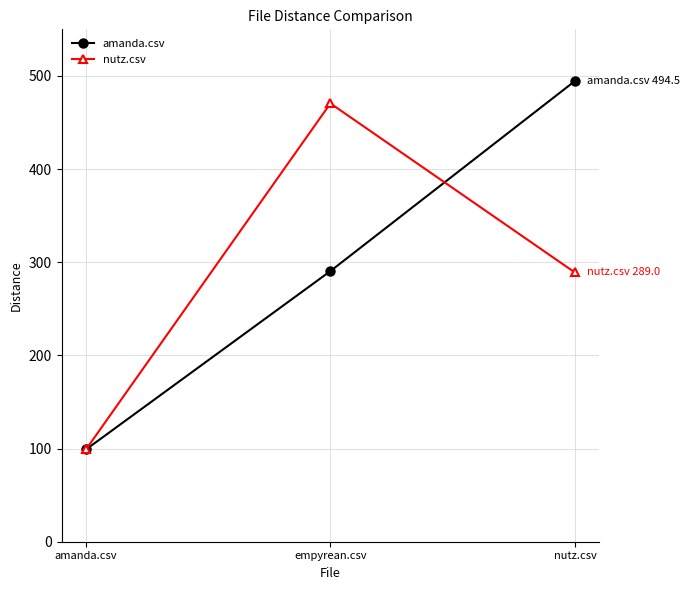

What is the label of the 1st point from the right?

nutz.csv